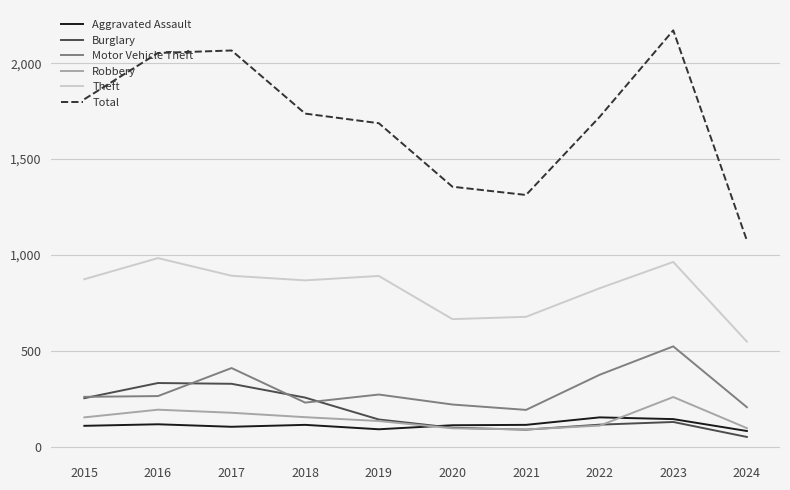

Is the value of Theft at 2023 greater than the value of Total at 2021?

No